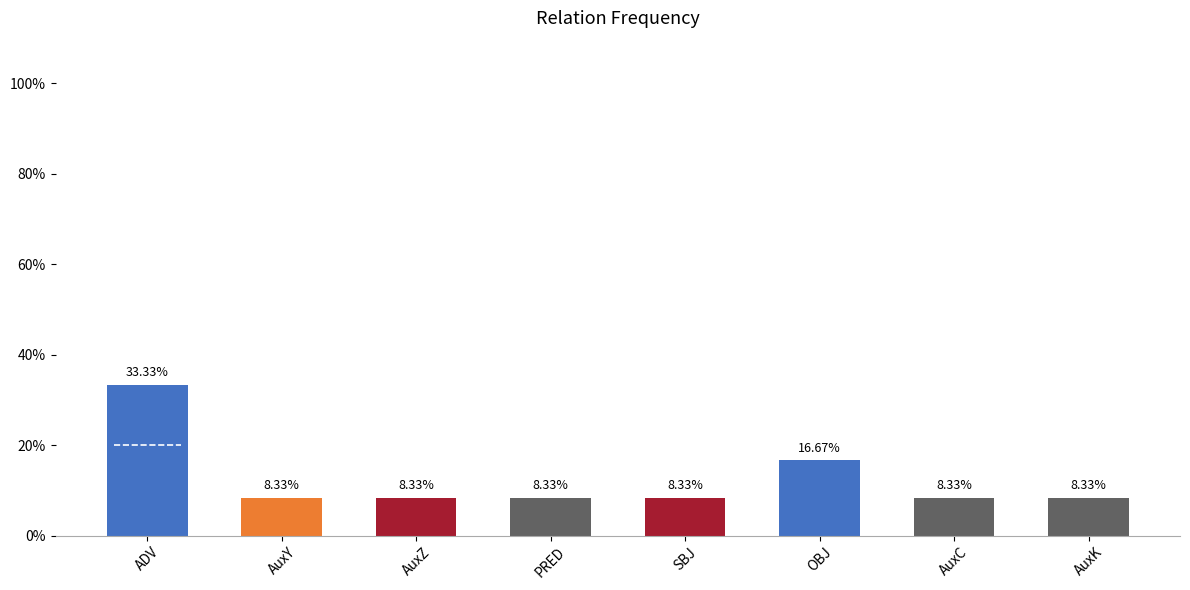

What value does the data have at ADV?

33.3